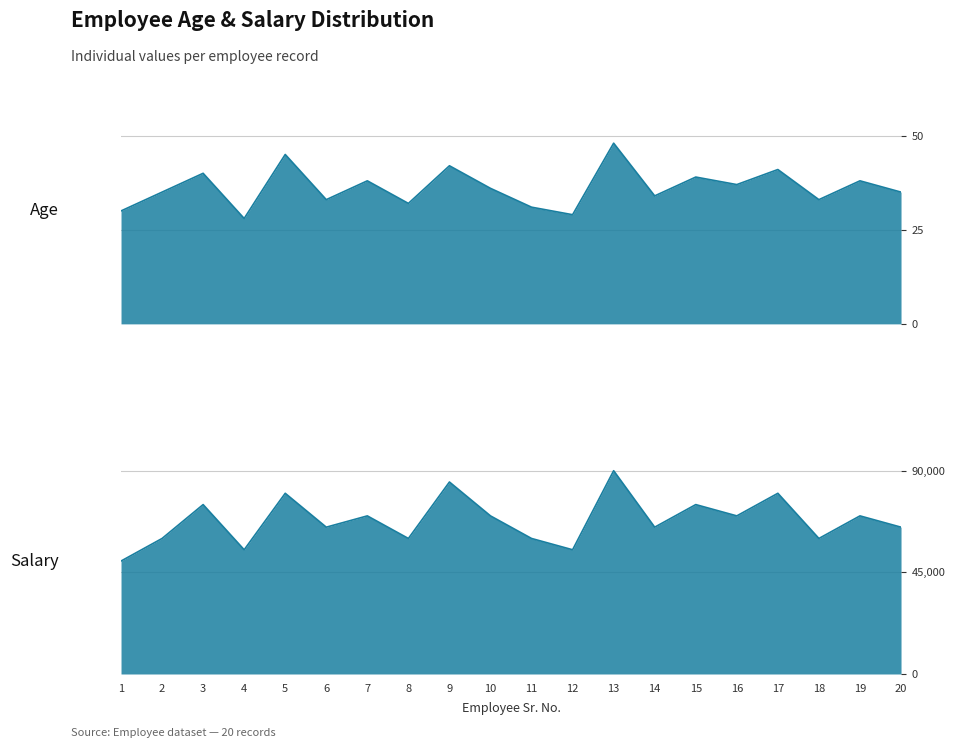

Where is Age line nearest to the value 38?

7